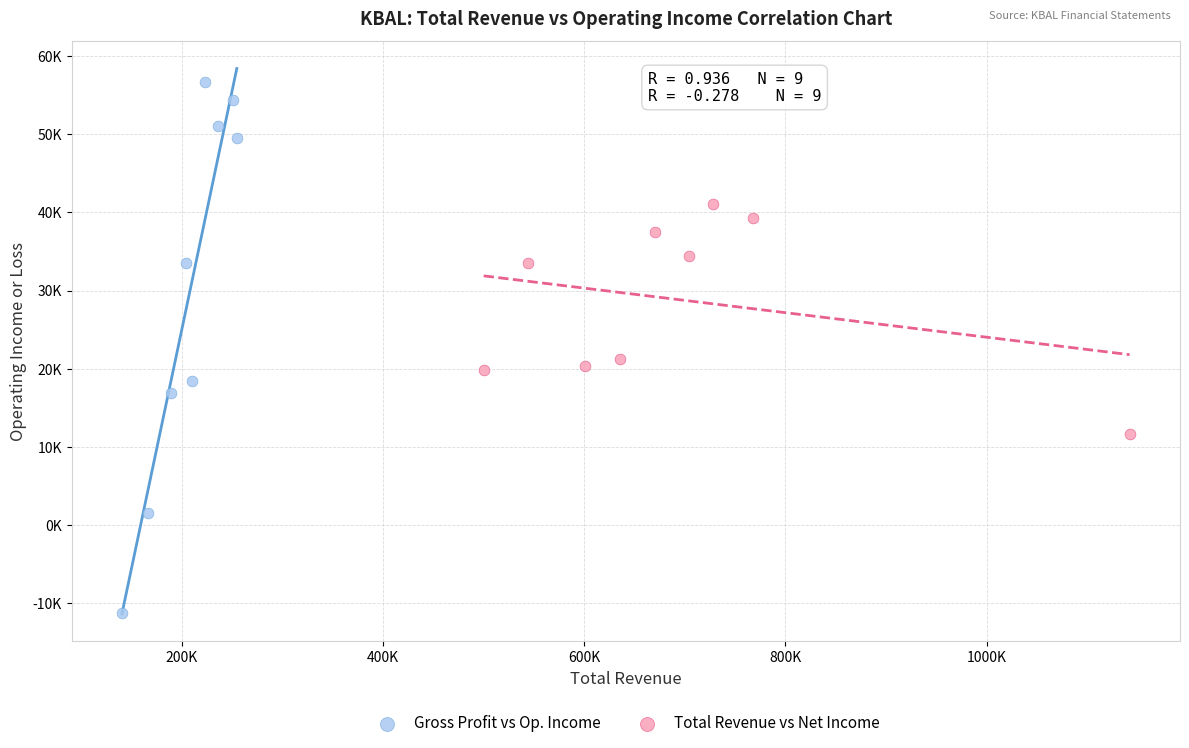

Which series reaches the minimum Y coordinate?

Gross Profit vs Op. Income